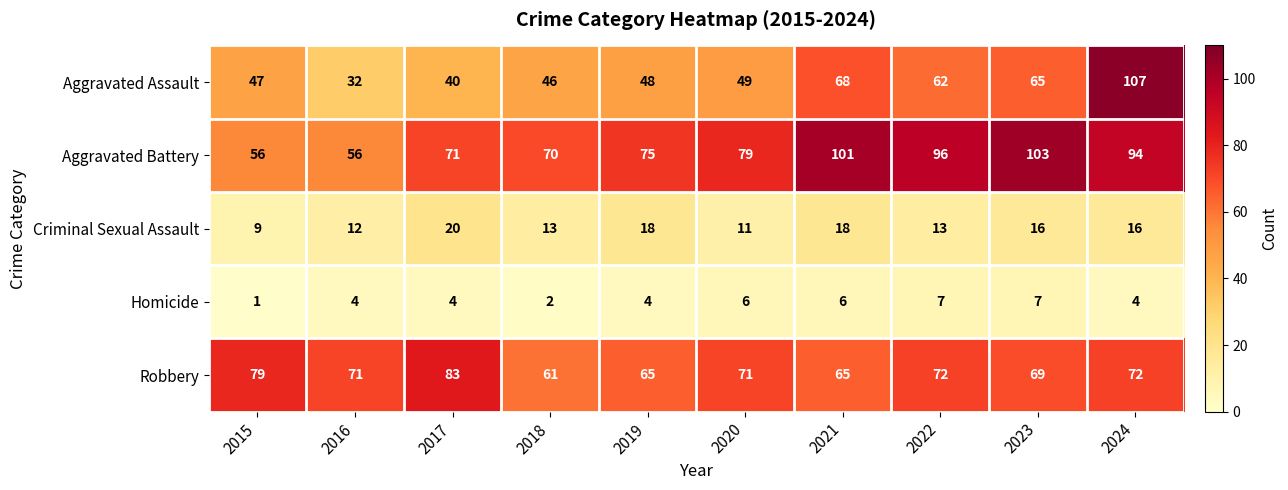

The Robbery series shows 65 at 2019. True or false?

True